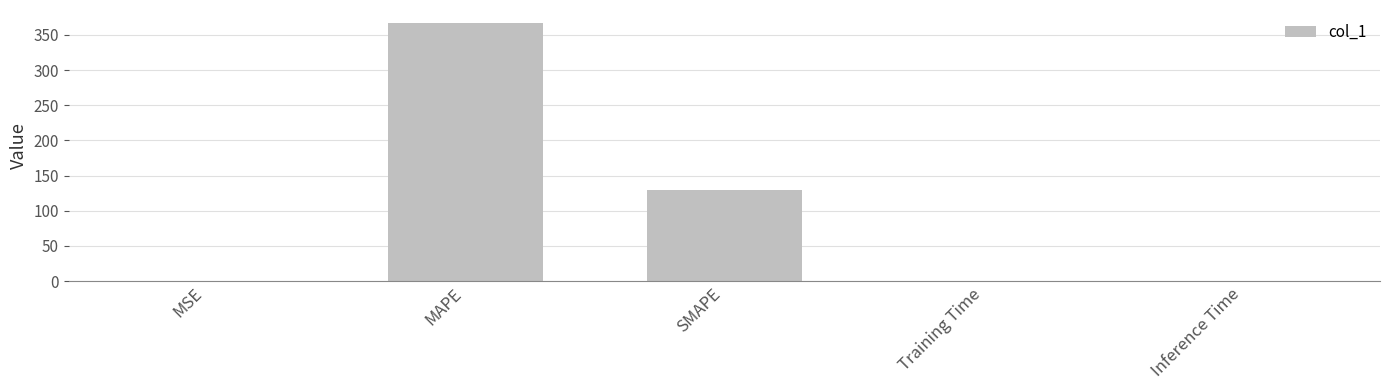

The value at MAPE is 544.8. True or false?

False